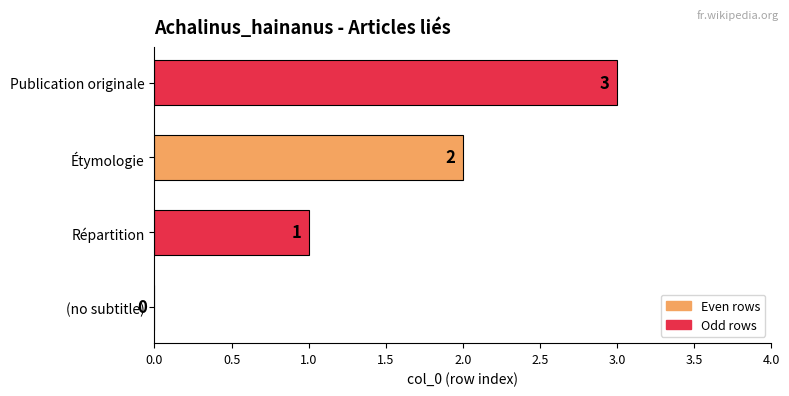

What is the sum of the values at Répartition and Étymologie?

3